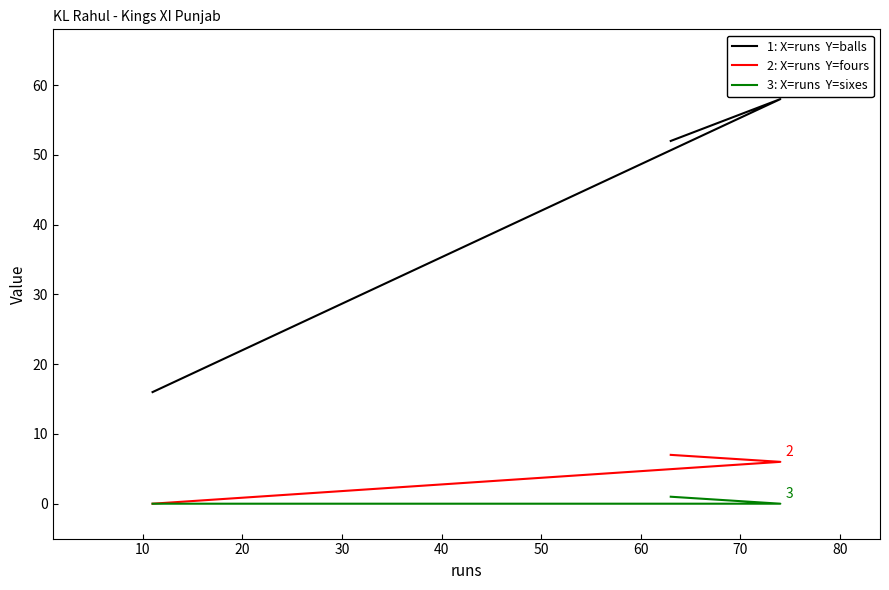

How many lines are shown in the chart?

3